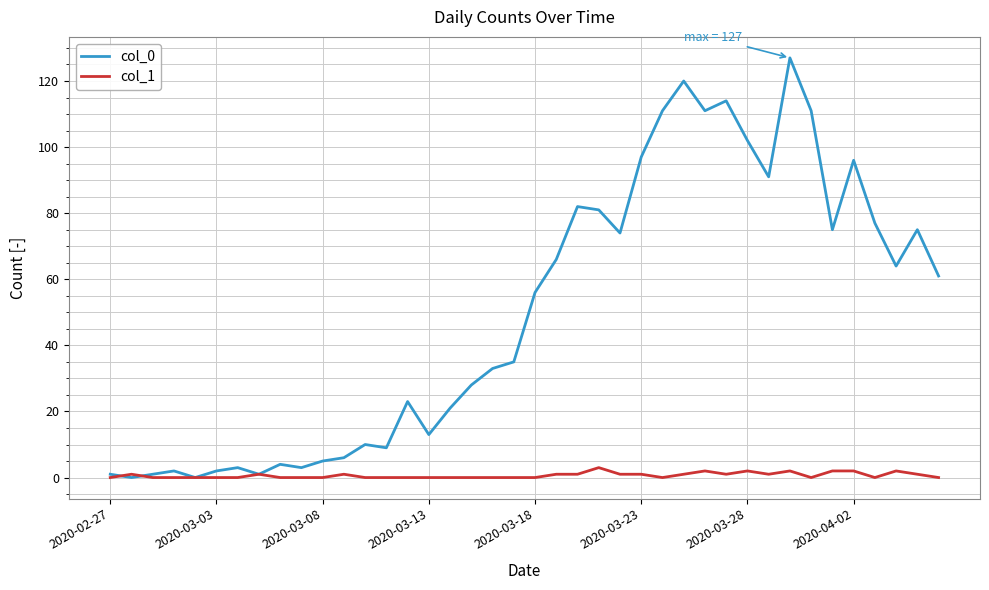

Rank the series by their maximum value, from lowest to highest.

col_1, col_0